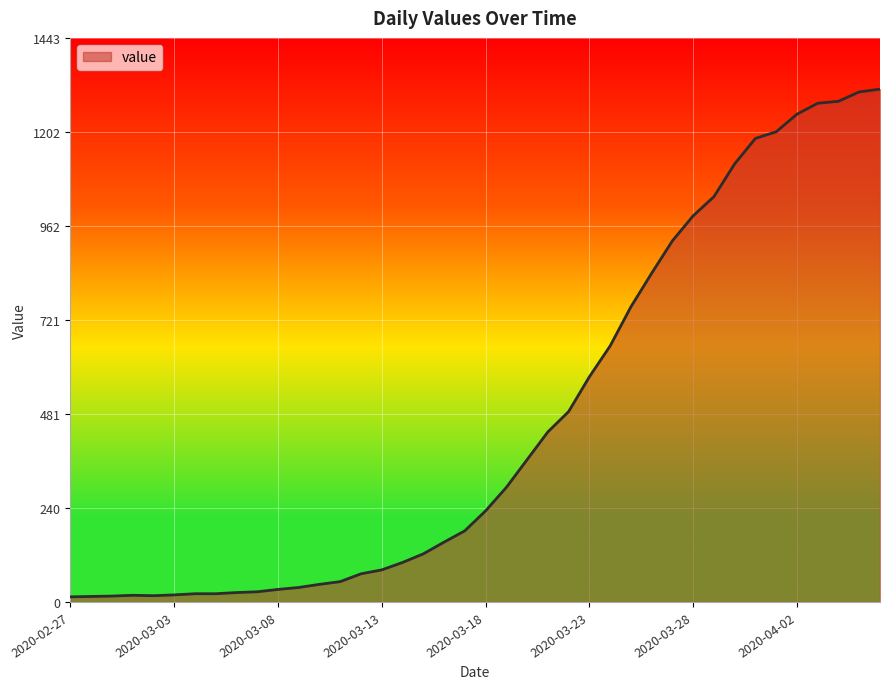

What is the greatest value displayed?

1312